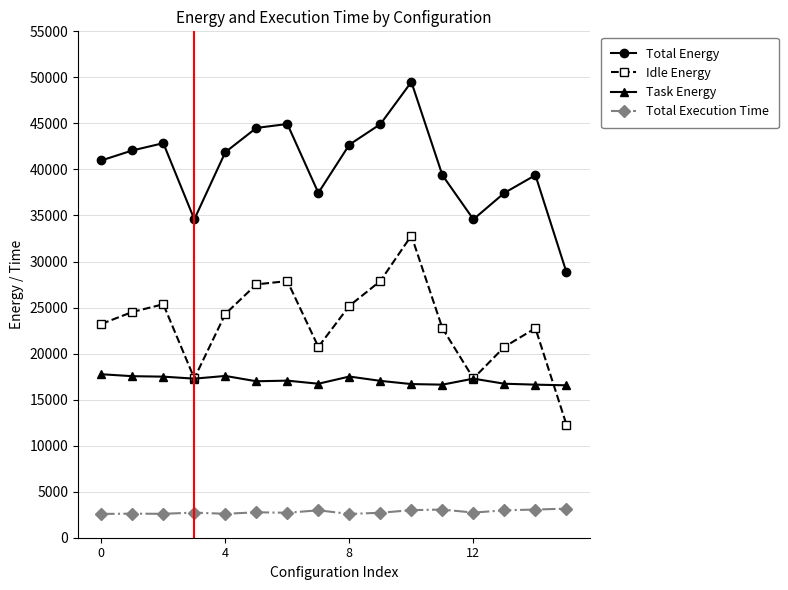

True or false: Total Energy and Task Energy cross at least once.

False